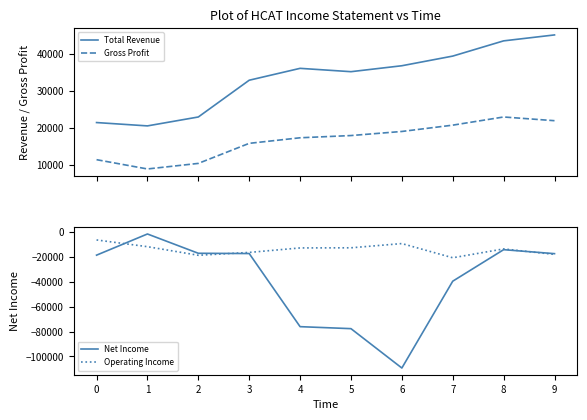

Which category has the lowest value in the Net Income series?

6